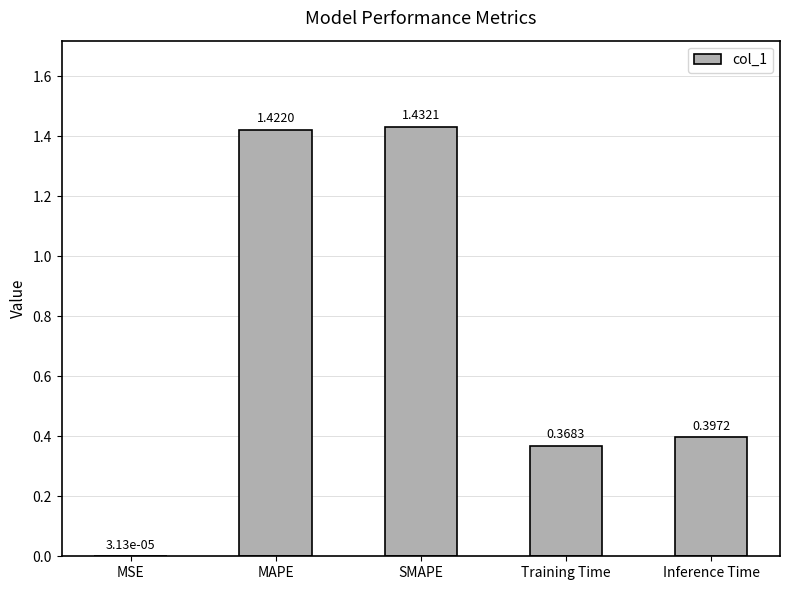

Where is the data nearest to the value 0?

MSE